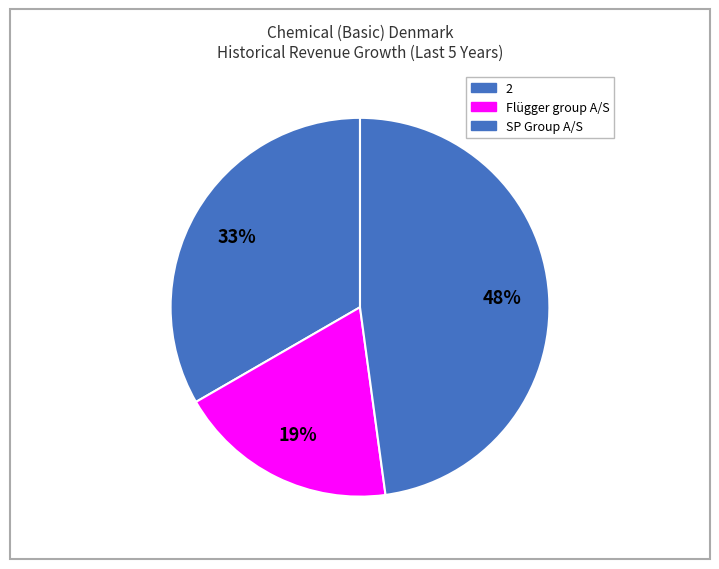

Rank the categories by value from lowest to highest.

Flügger group A/S (CPSE:FLUG B), 2, SP Group A/S (CPSE:SPG)